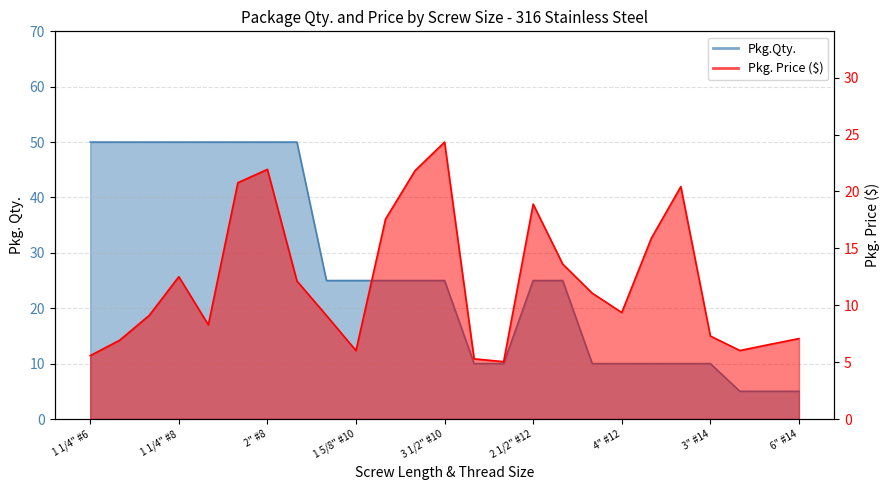

Between 6" #14 and 2" #12, which is larger?

2" #12